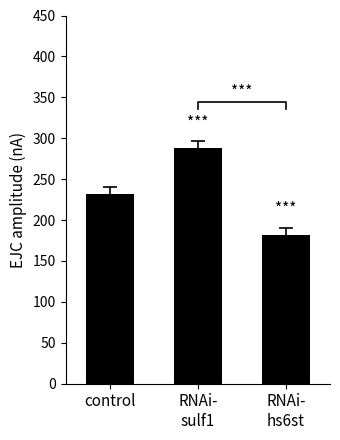

Reading left to right, transcribe all the data shown in this chart.

control=232.4	RNAi-
sulf1=288.0	RNAi-
hs6st=181.2